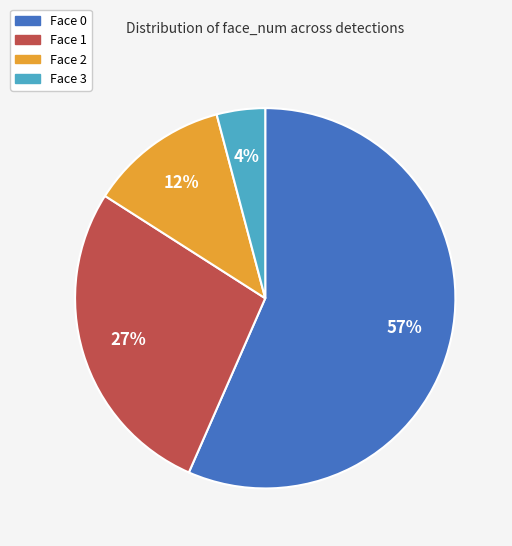

How many slices are in this pie chart?

4